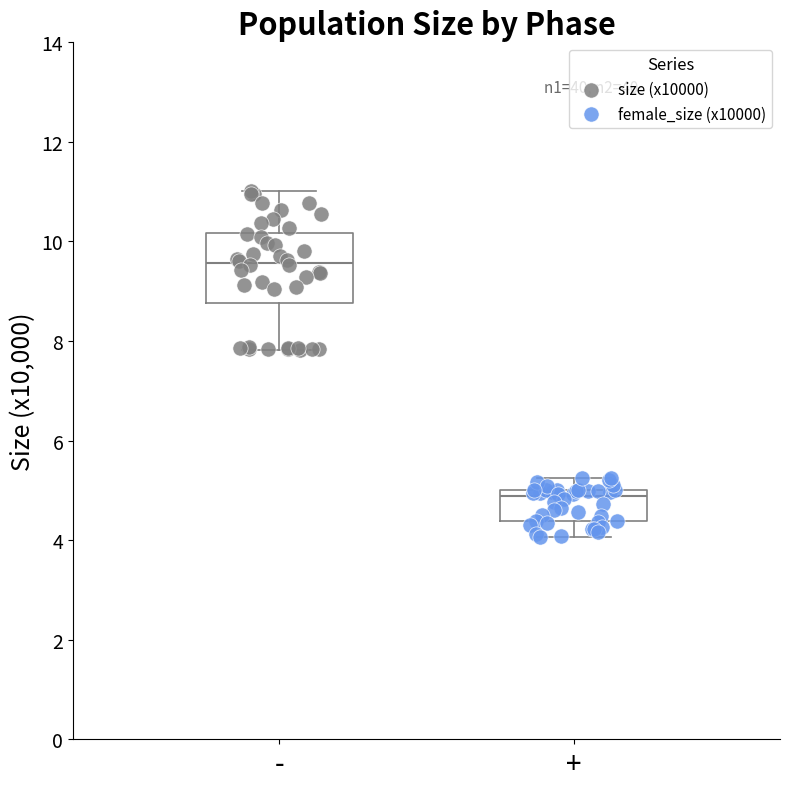

Where does the median line of the box for - sit on the y-axis? The values are not printed on the chart, so give them approximately, as read against the axis.

9.6